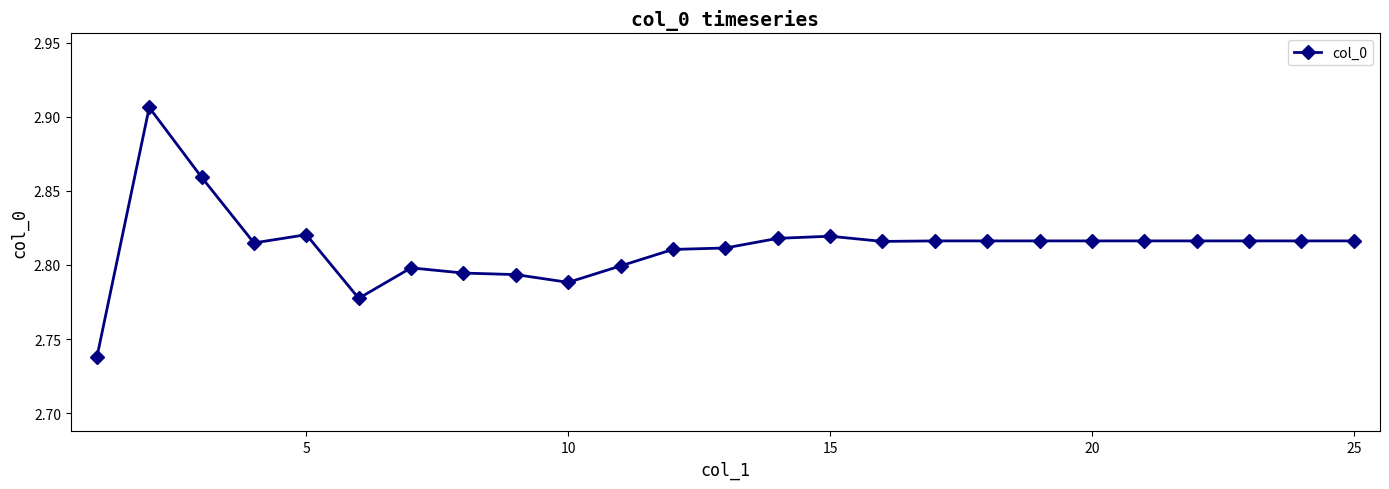

What is the sum of all values?

70.3